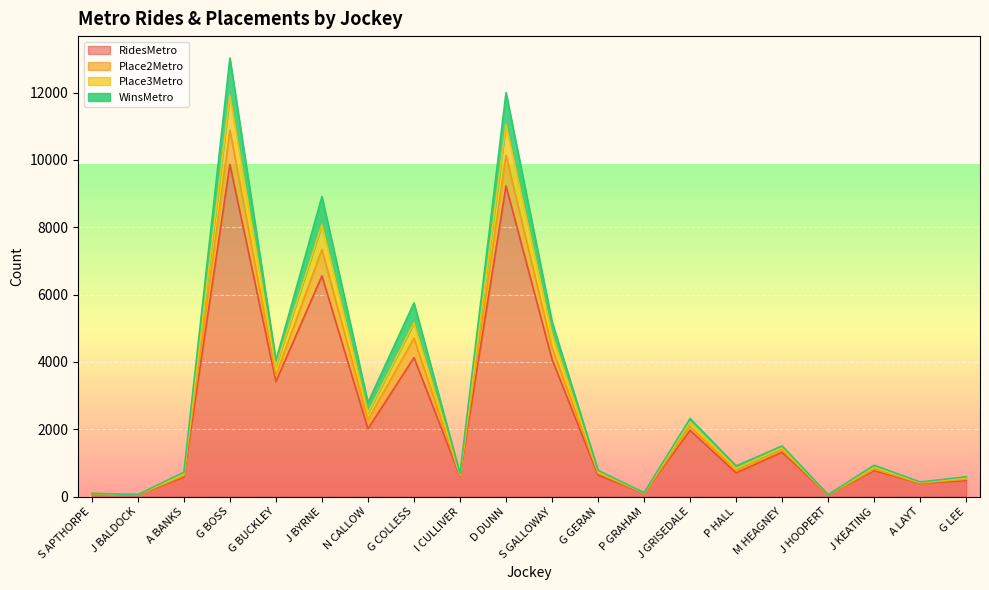

What position from the right is A LAYT?

2